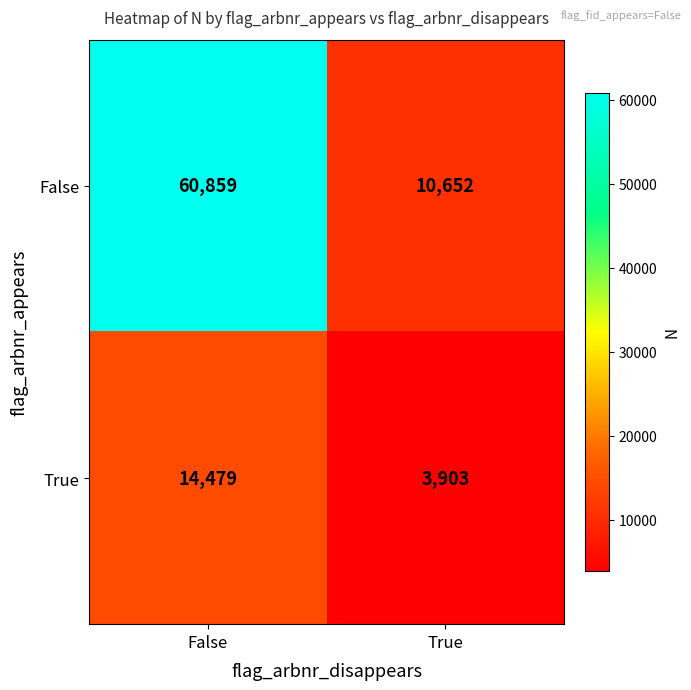

The False series shows 60859 at False. True or false?

True